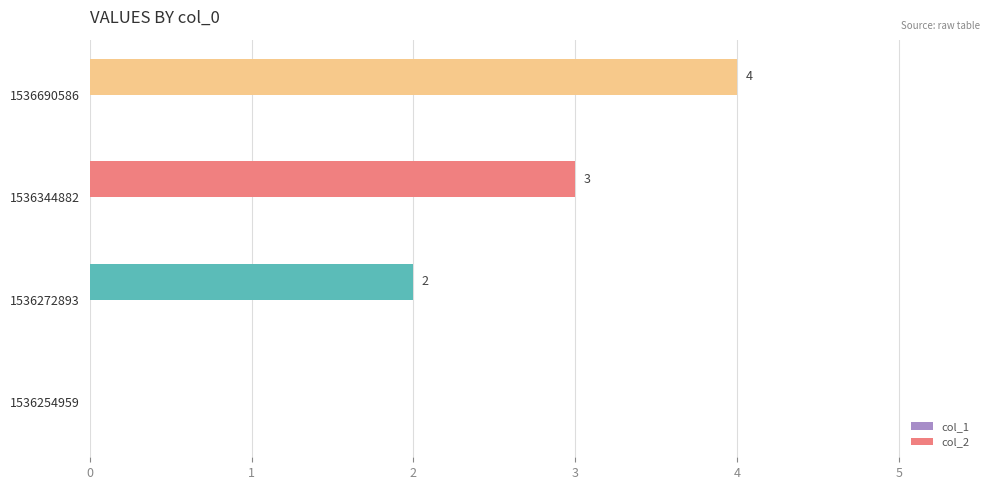

What is the change in value from 1536254959 to 1536690586?

+4